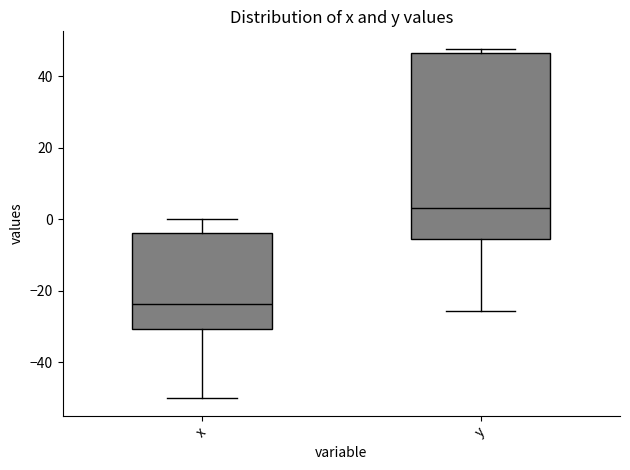

Reading left to right, transcribe this box plot: for each box, give where its median line is, the range the box spans, and where its two whiskers end, as read against the y-axis. The values are not printed on the chart, so give them approximately, as read against the axis.

x: median -24, box -30 to -4, whiskers -50 to 0
y: median 4, box -6 to 46, whiskers -26 to 48